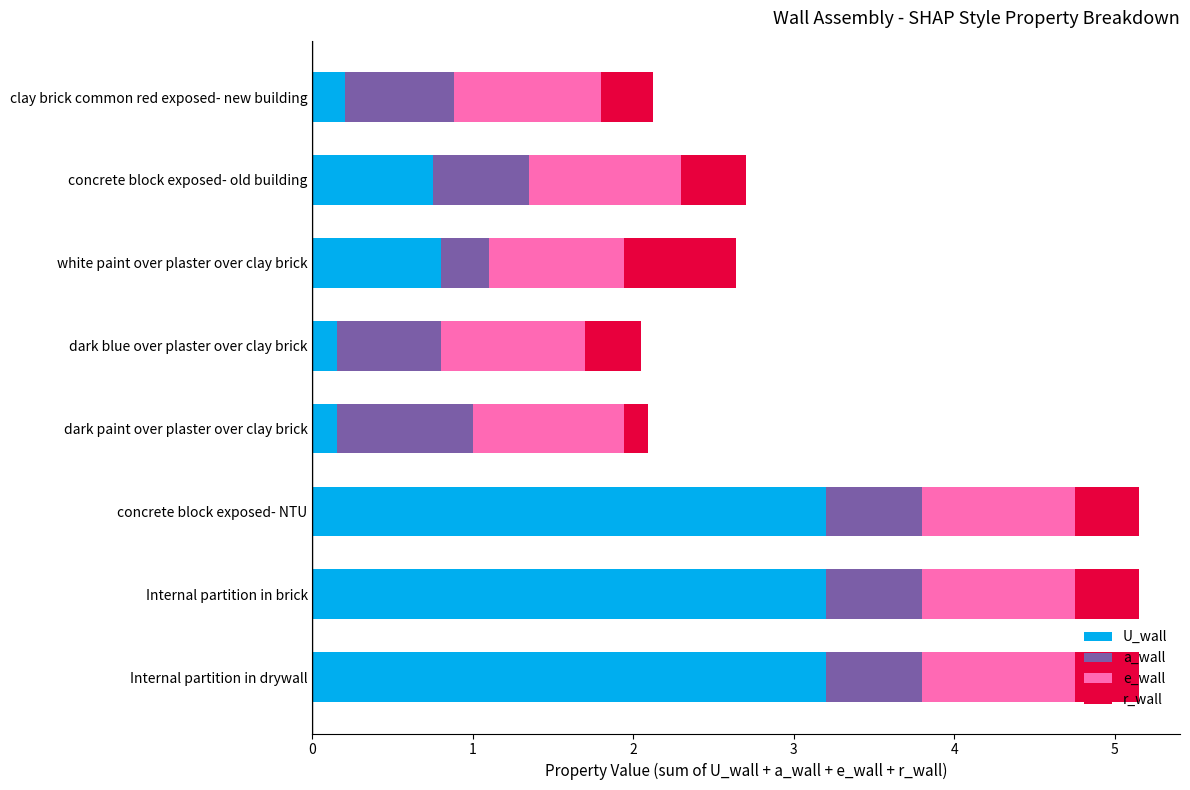

What is the total value across all series at white paint over plaster over clay brick?

2.6